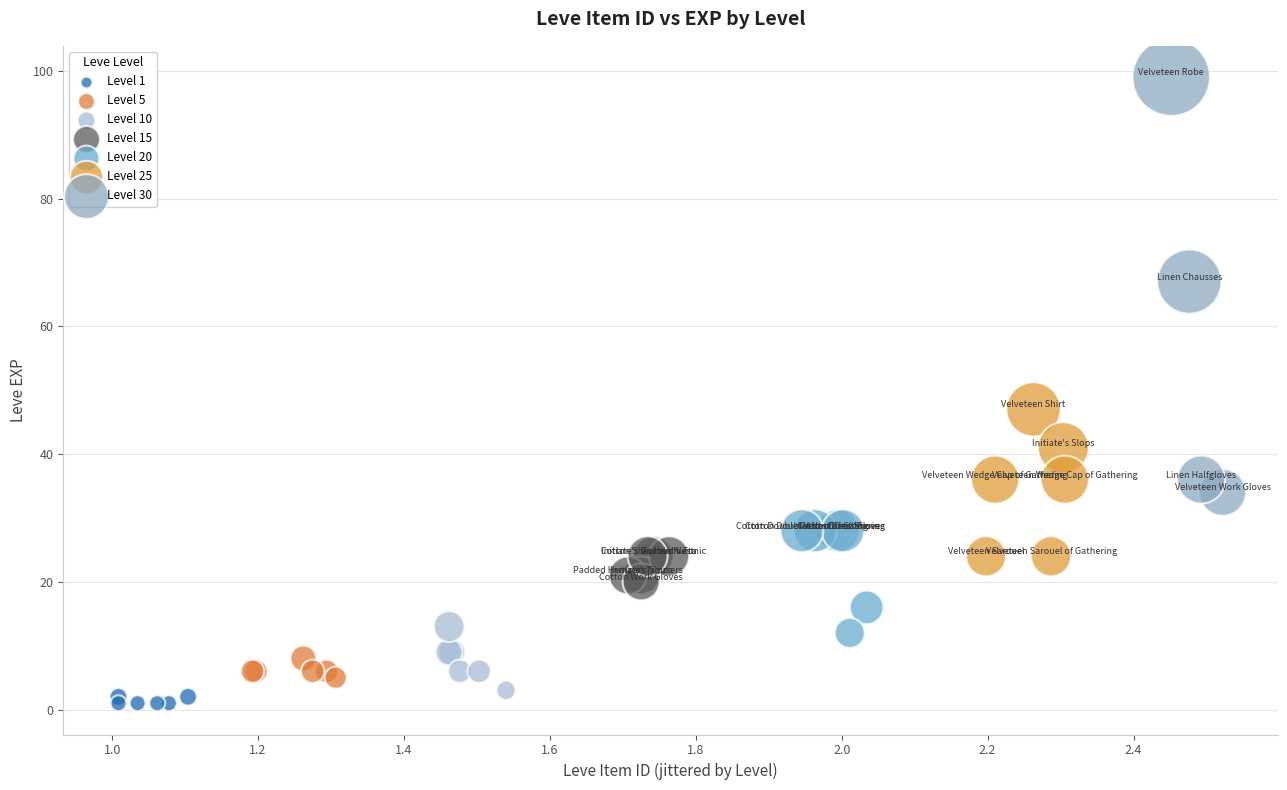

Which series has the largest Y range (max minus min)?

Level 30